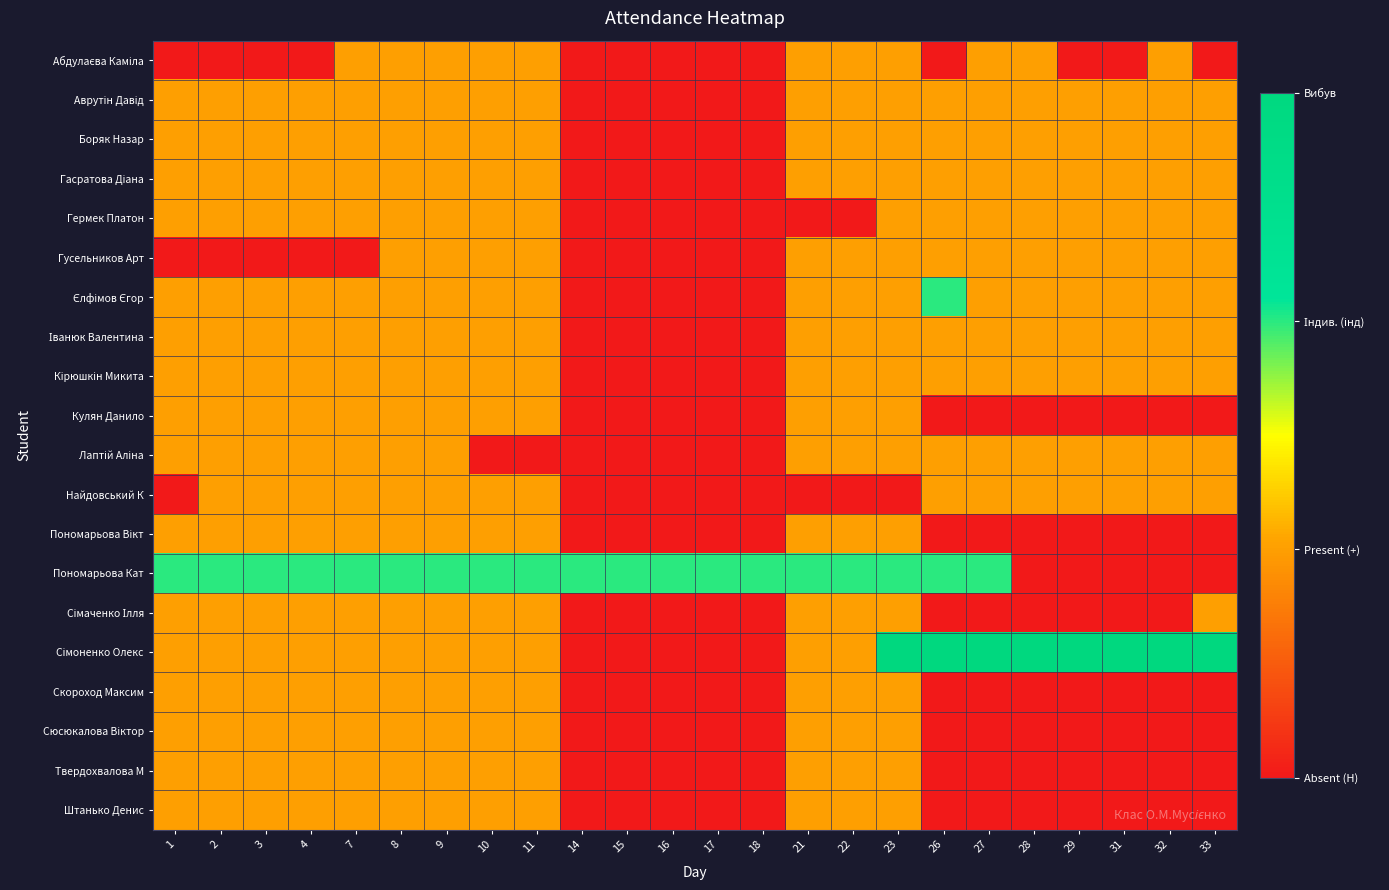

At how many categories does at least one series exceed 1?

24